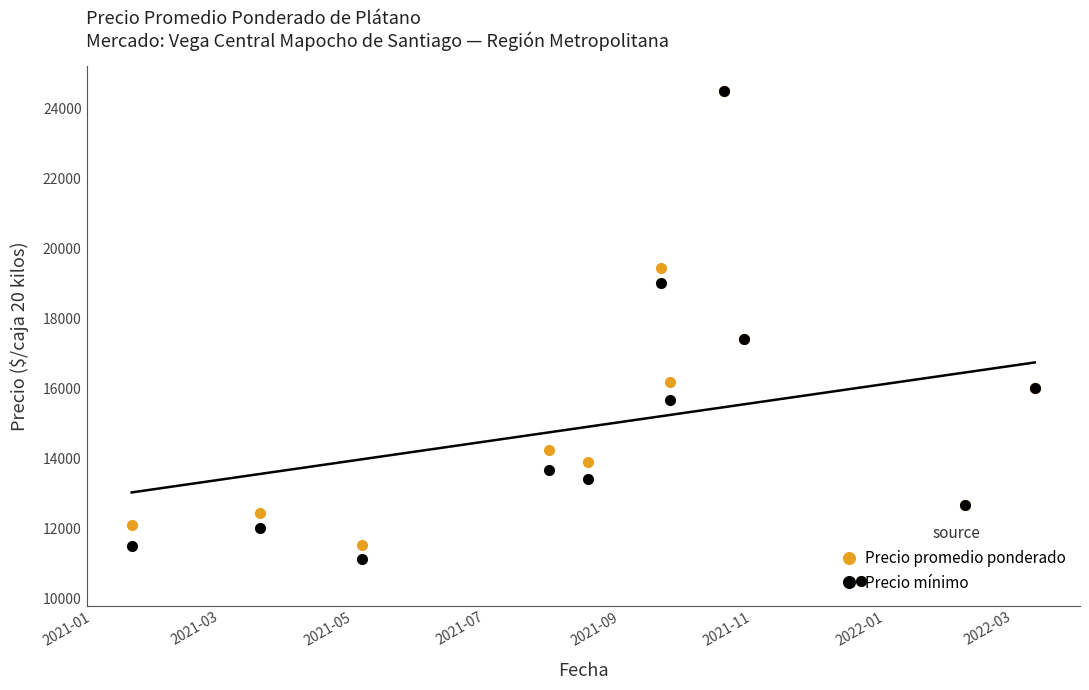

What is the smallest value displayed?

10500.0